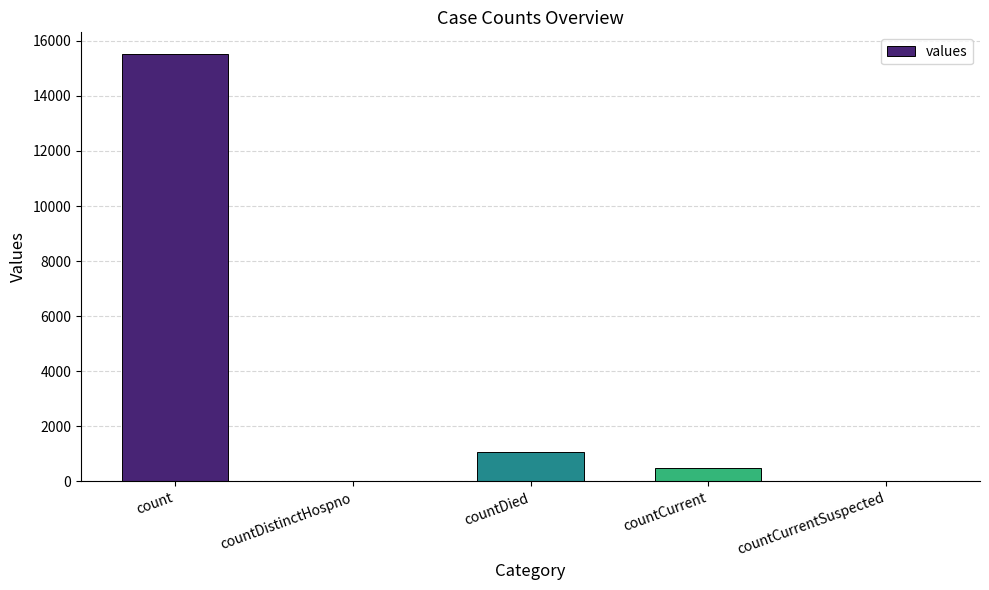

At which label does the data first exceed 486?

count